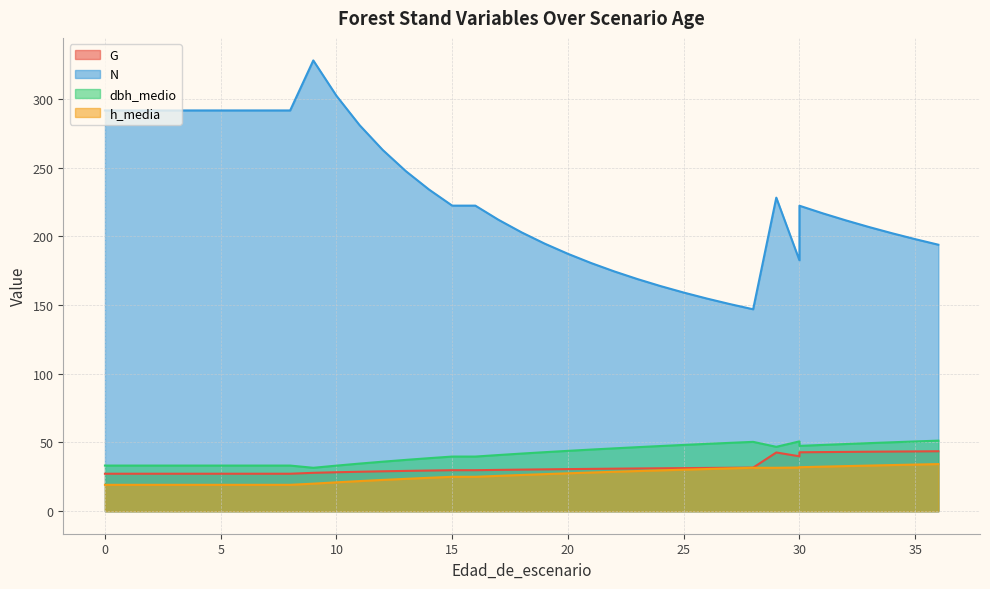

The value of G at 15 is 29.8. True or false?

True